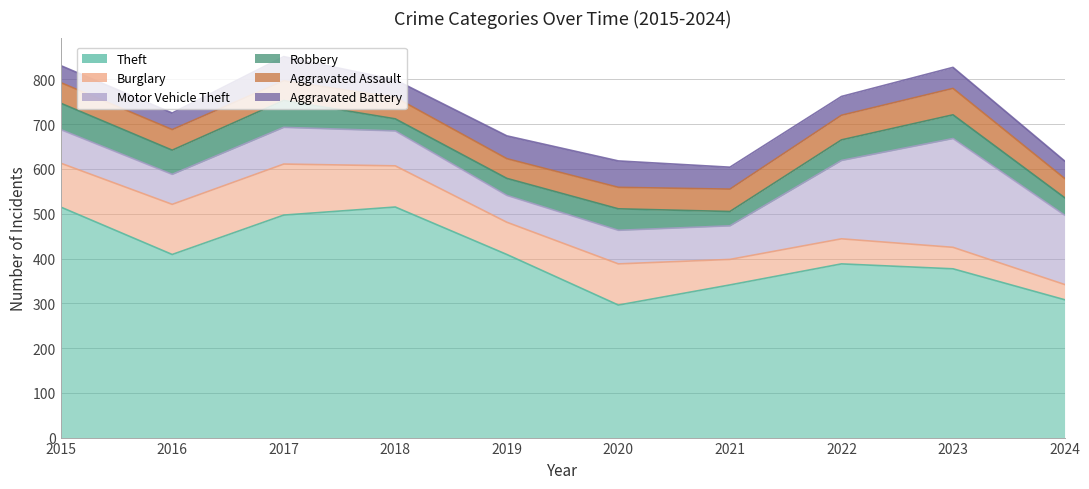

True or false: Motor Vehicle Theft has a value of 230 at 2024.

False